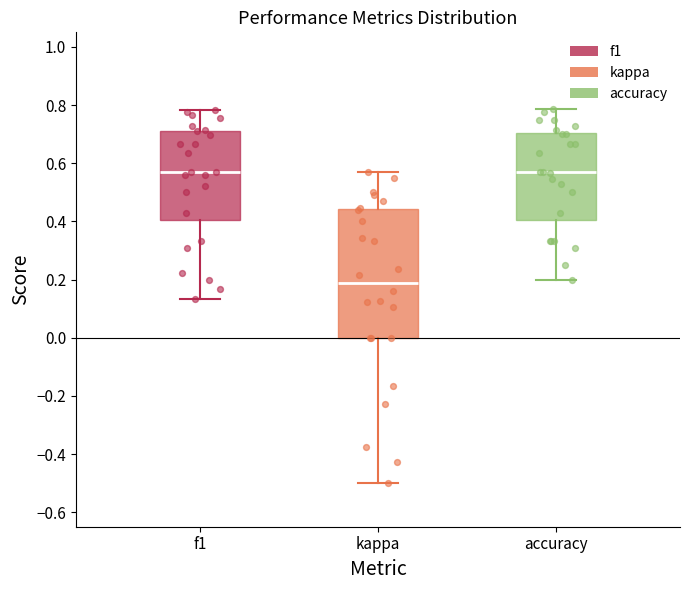

Where does the lower whisker of the box for accuracy end on the y-axis? The values are not printed on the chart, so give them approximately, as read against the axis.

0.20